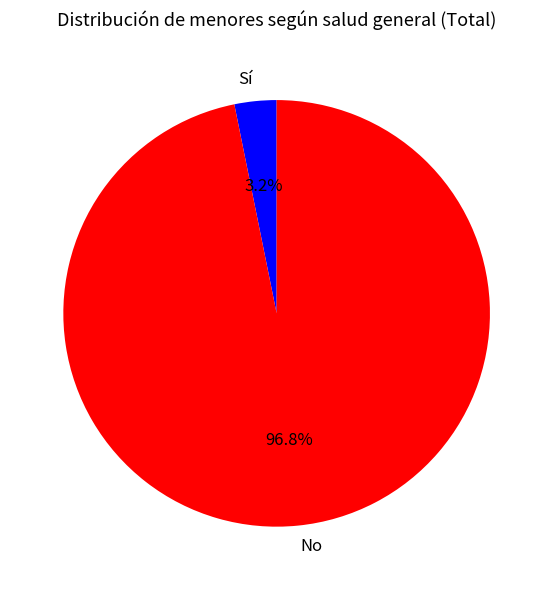

Do Sí and No together represent more than half of the pie?

Yes